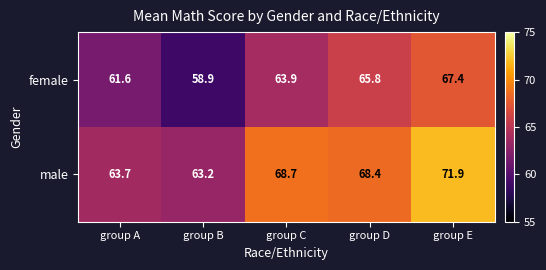

The male series shows 97.9 at group C. True or false?

False